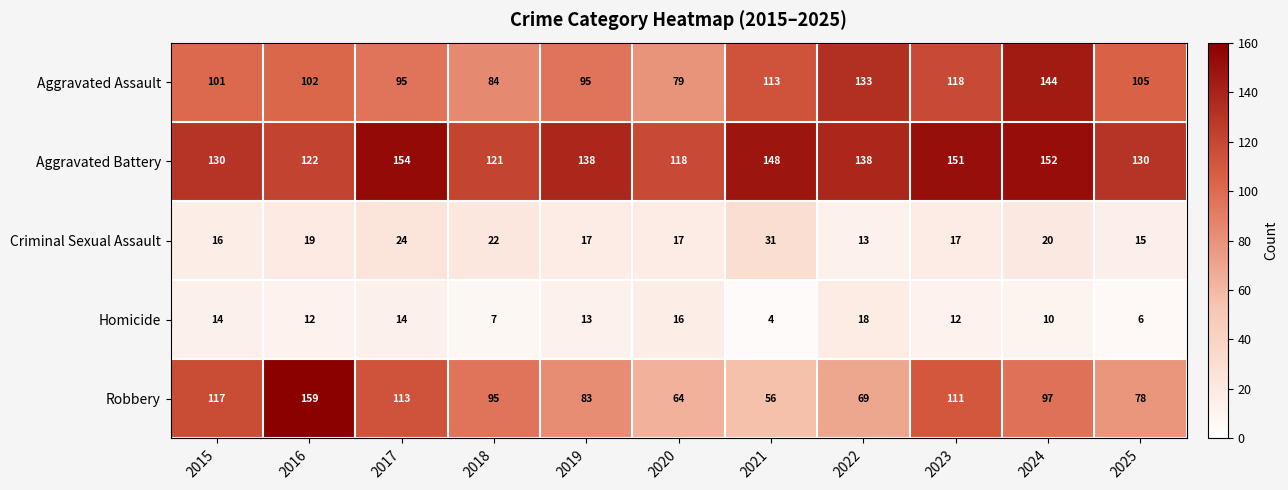

Where does the Aggravated Battery series first go above 138?

2017